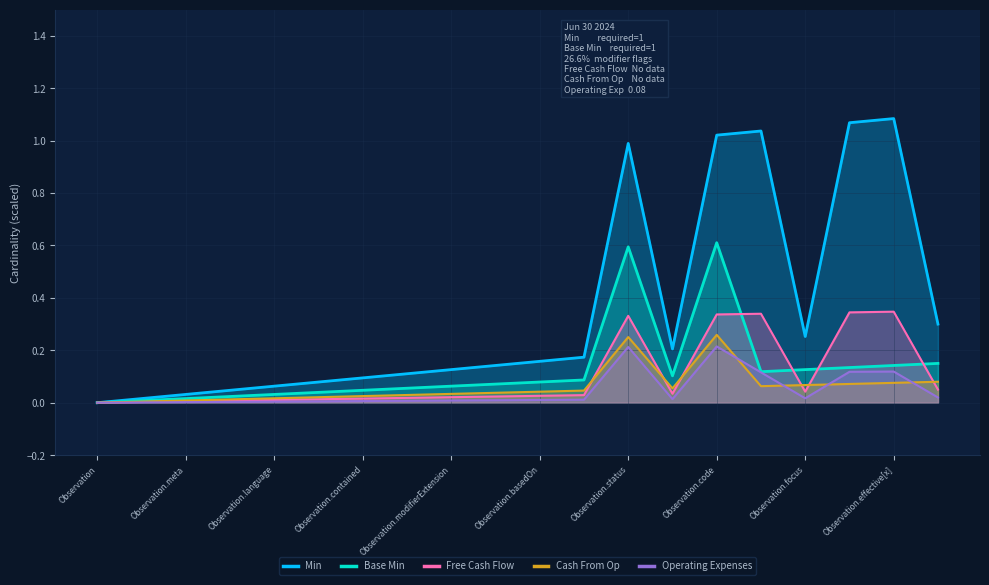

The Cash From Op series shows 0.1 at Observation.basedOn. True or false?

False